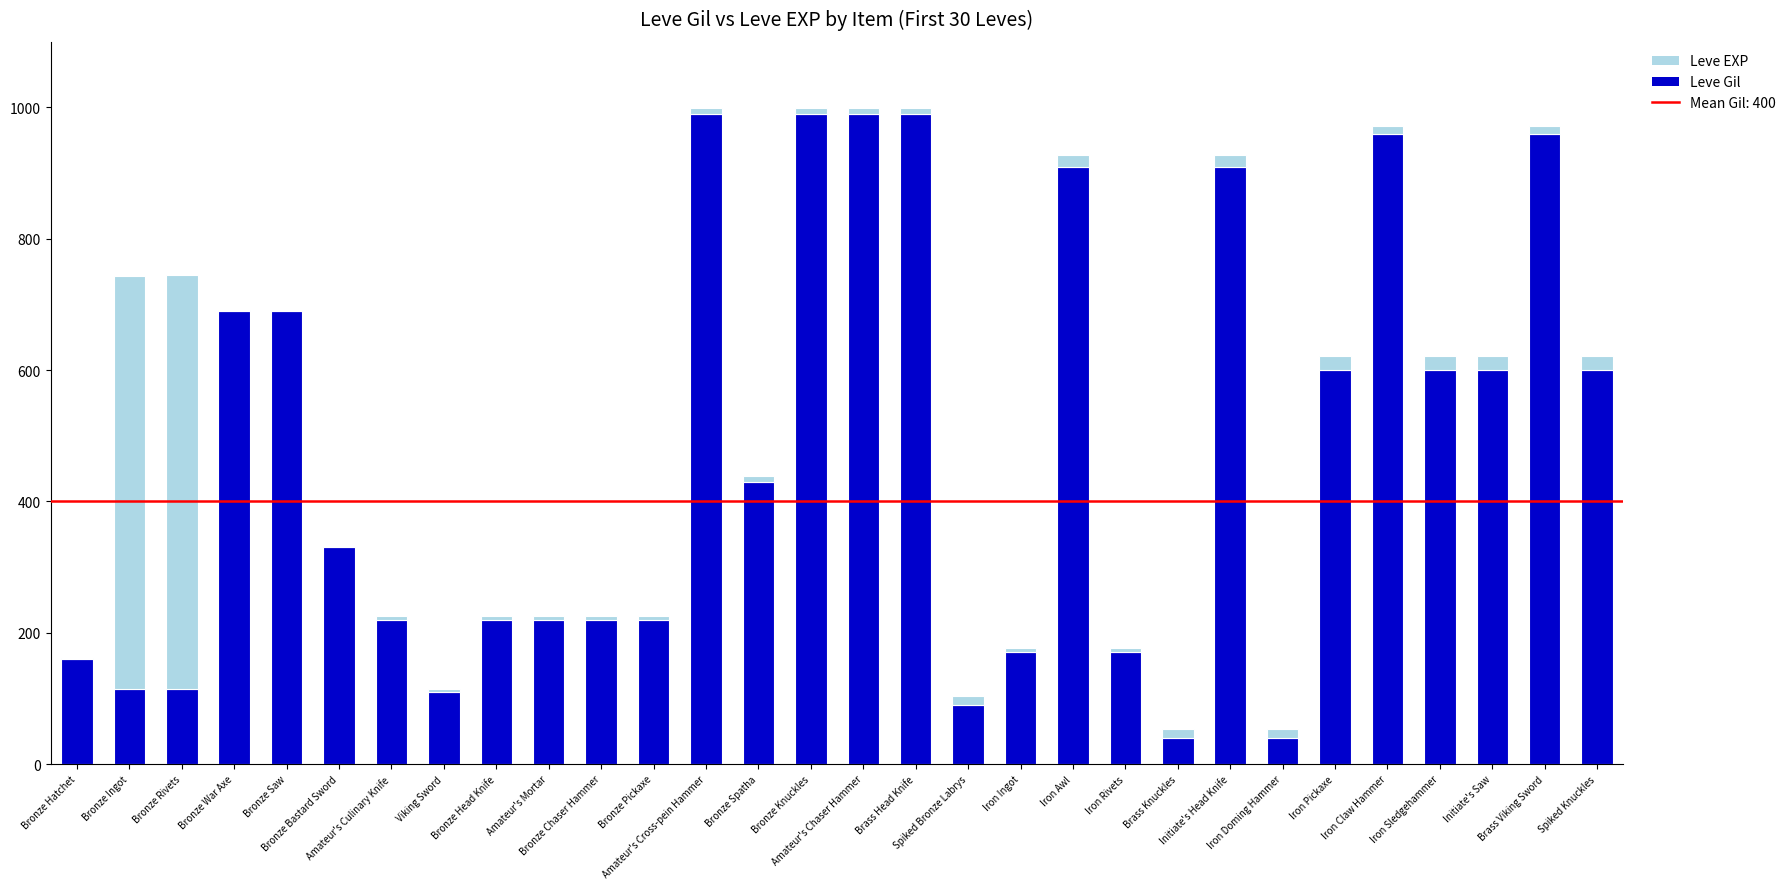

What is the highest value of the Leve Gil series?

990